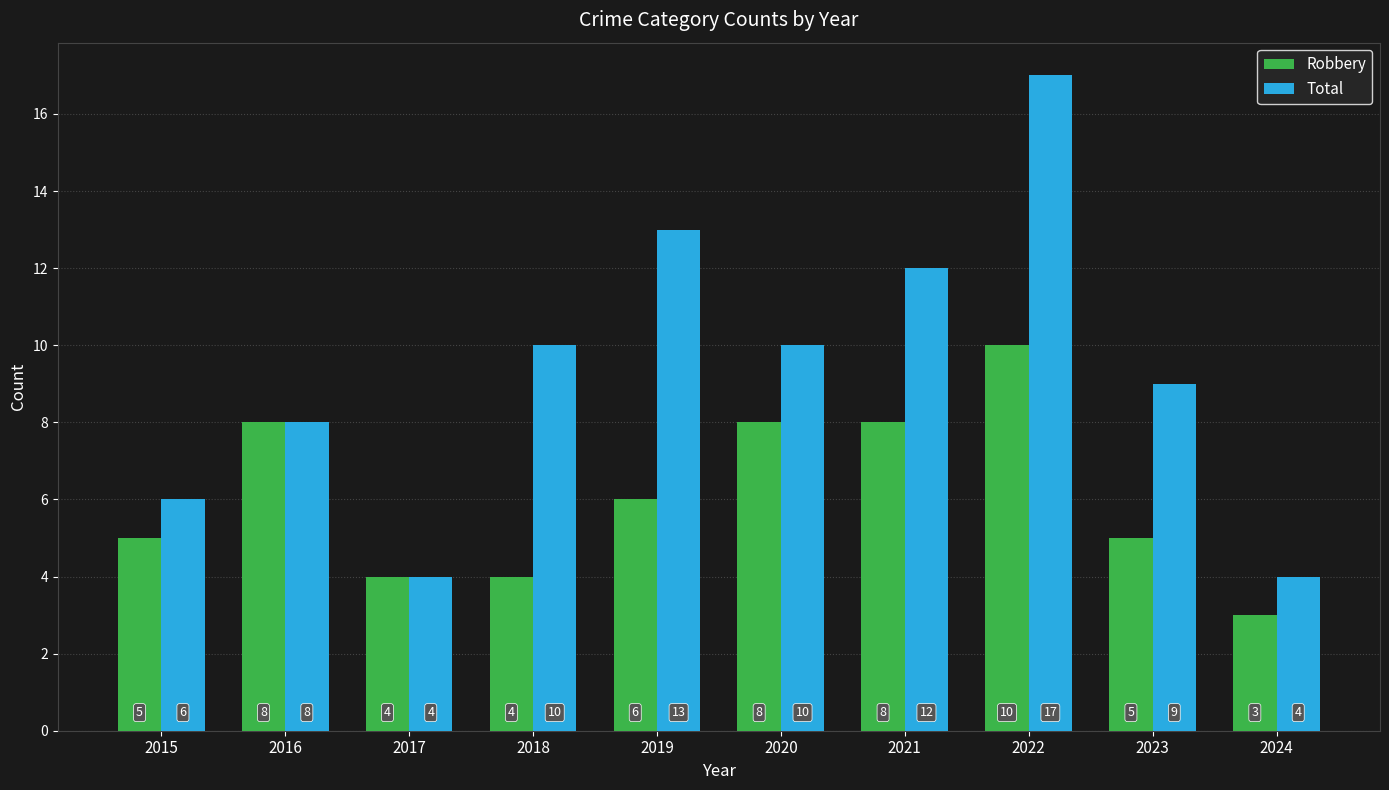

Reading left to right, transcribe all the data shown in this chart.

Robbery: 5	8	4	4	6	8	8	10	5	3
Total: 6	8	4	10	13	10	12	17	9	4